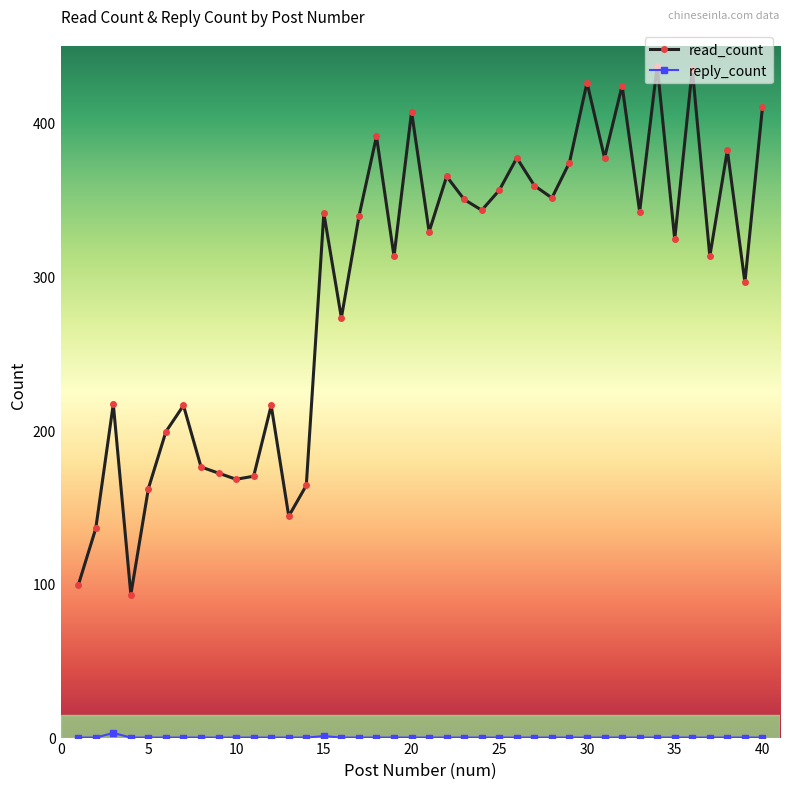

What is the greatest value displayed?

437